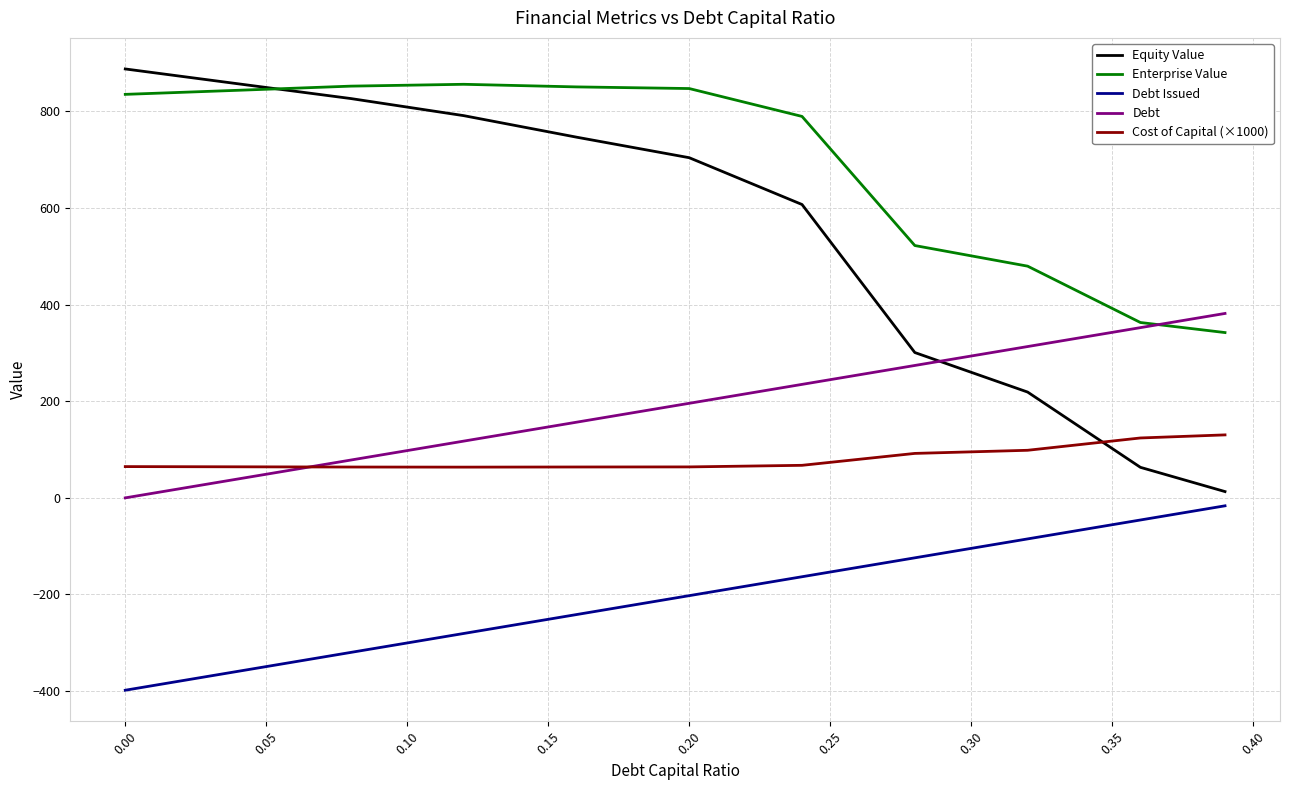

Which series has the largest range (max minus min)?

Equity Value